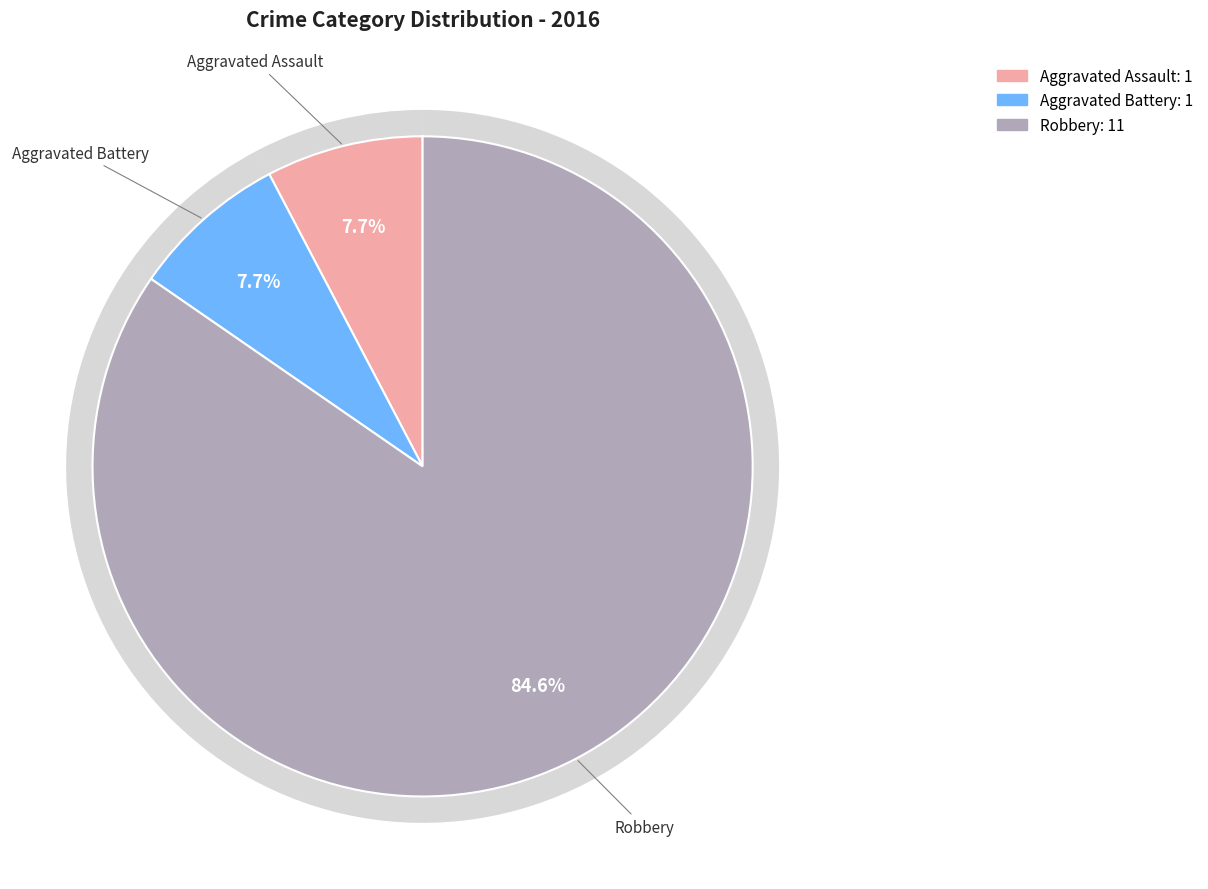

Approximately how many times larger is the value at Robbery compared to Aggravated Assault?

11.0